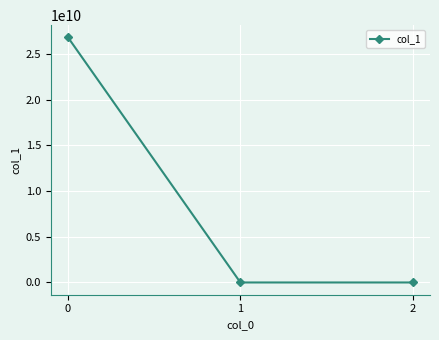

What is the sum of all values?

26828488134.1